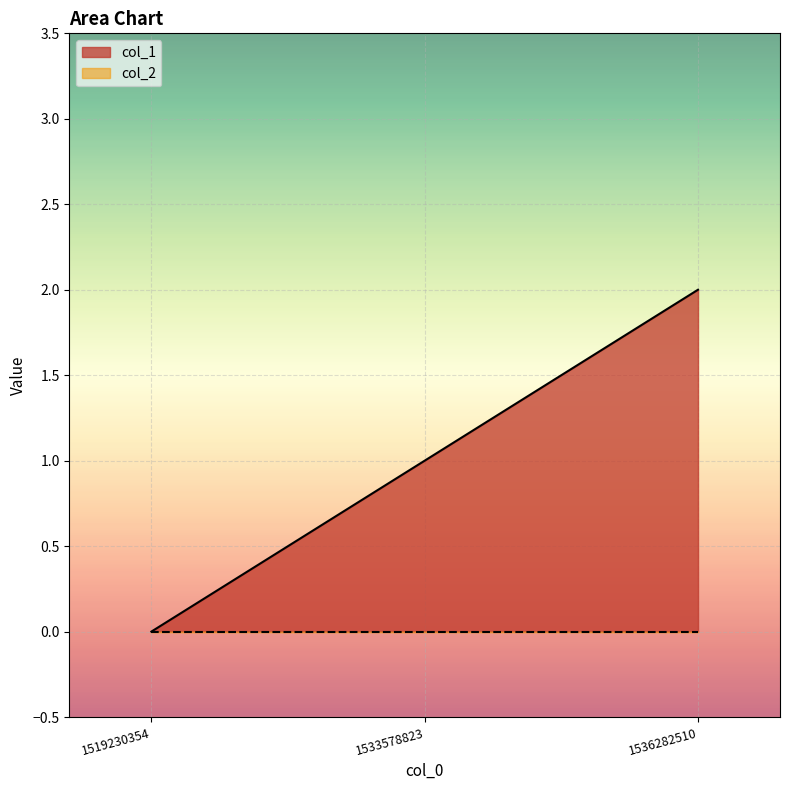

Is it true that the value at 1519230354 is 1?

False